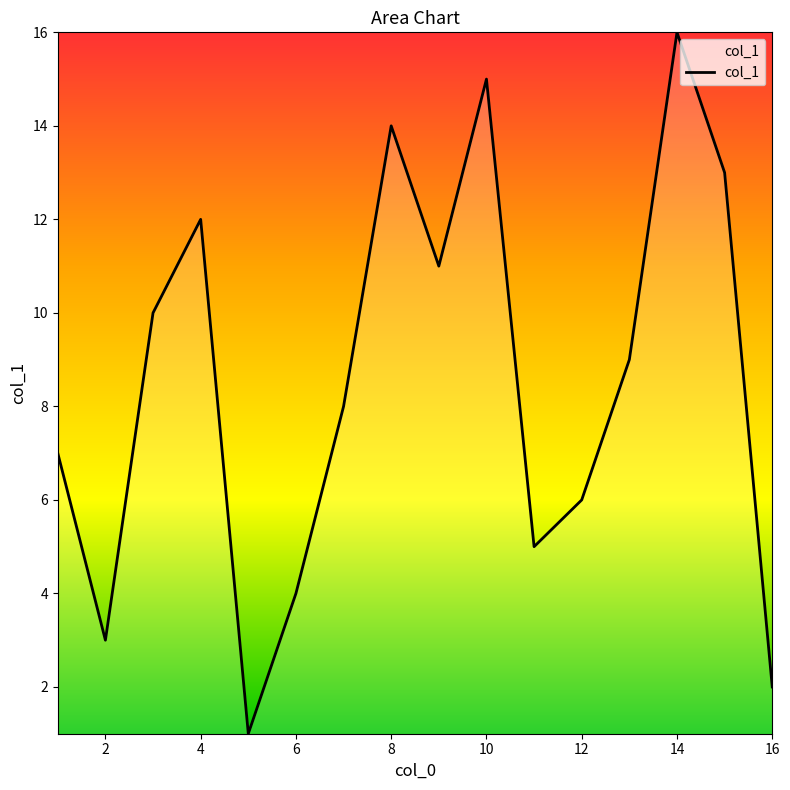

What is the maximum value shown in the chart?

16